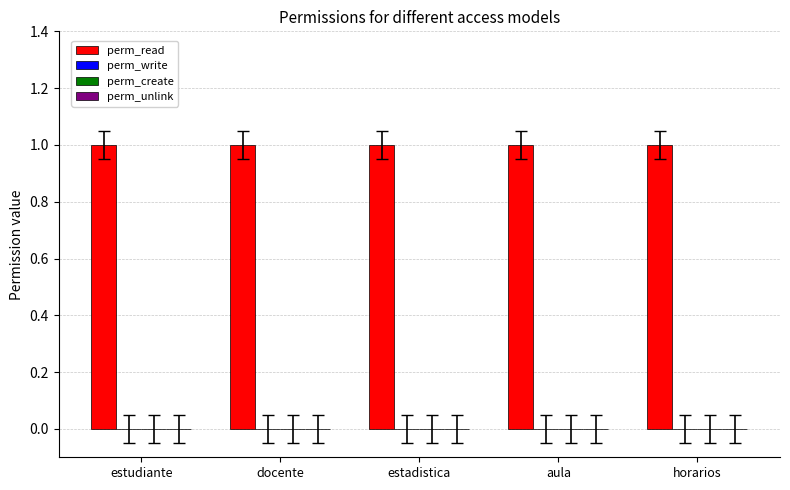

List the series in order of their peak value, highest first.

perm_read, perm_write, perm_create, perm_unlink